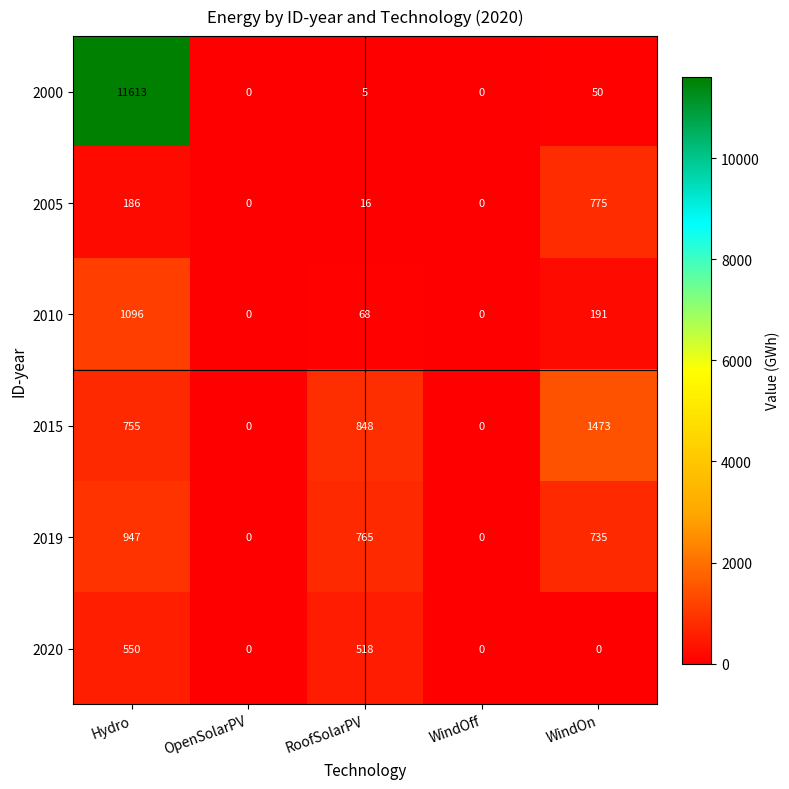

Rank the series at WindOn from highest to lowest value.

2015, 2005, 2019, 2010, 2000, 2020